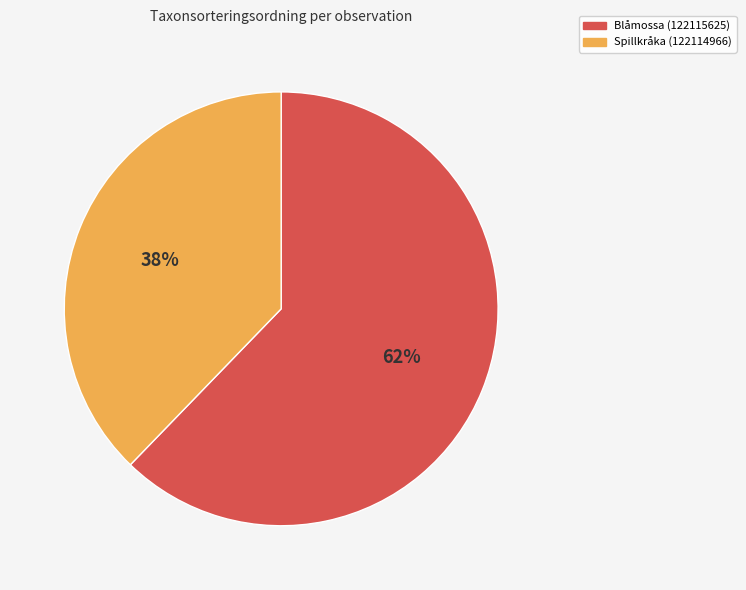

To the nearest percent, what is the difference between the Blåmossa (122115625) and Spillkråka (122114966) slice percentages?

24%